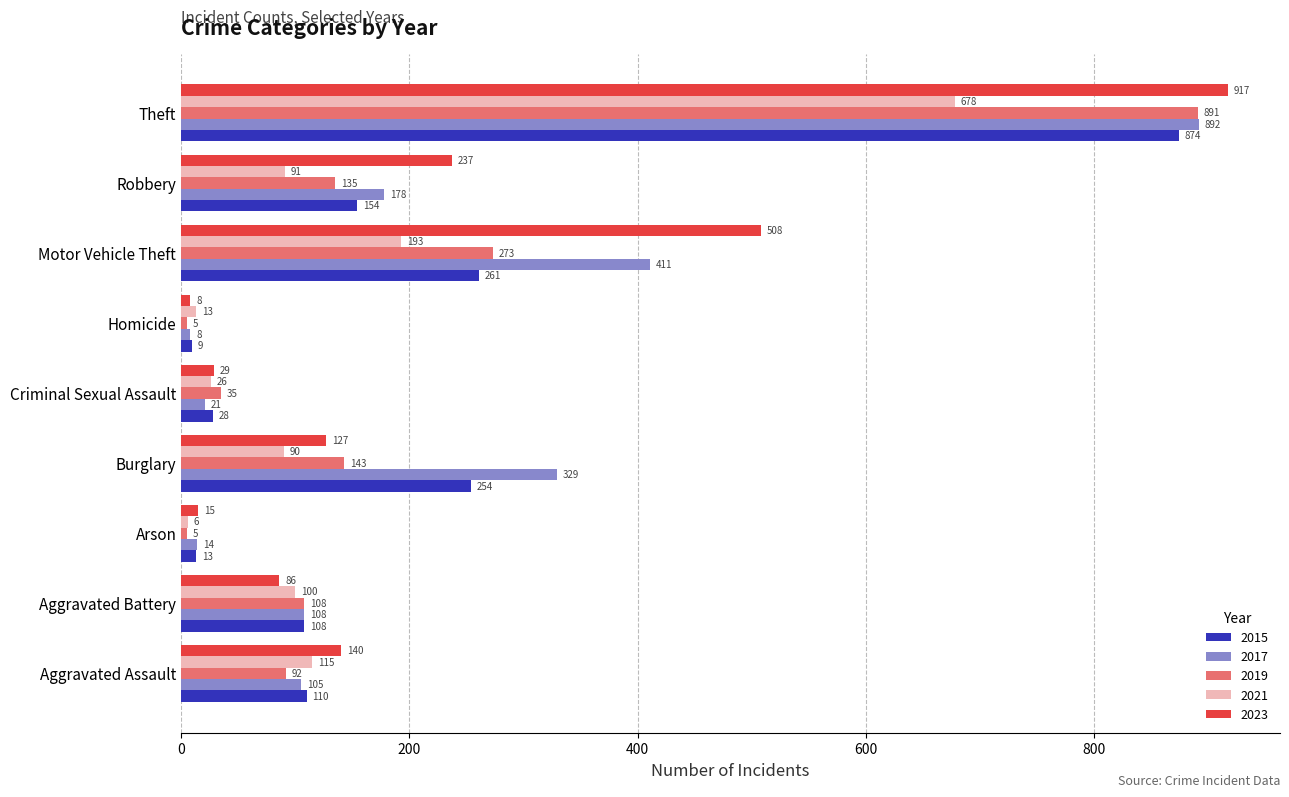

At which category is the sum across all series the highest?

Theft